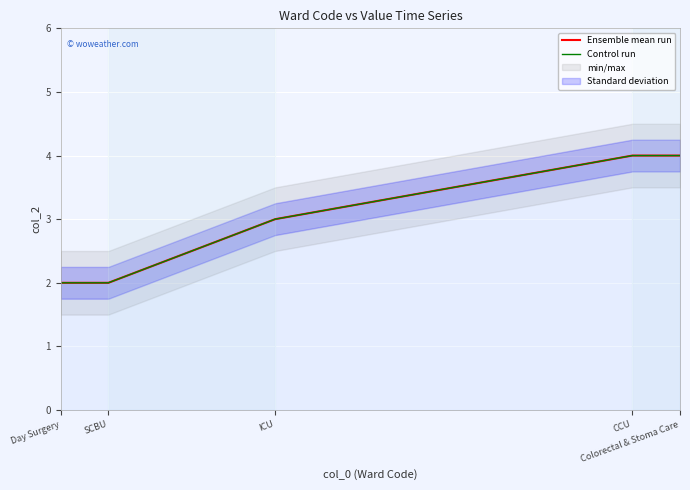

What is the minimum value shown in the chart?

2